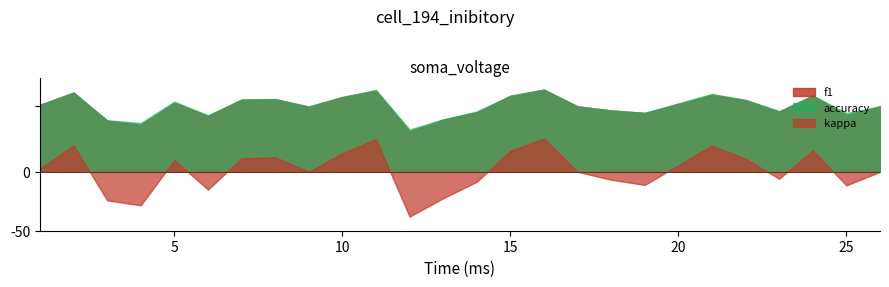

At which category does accuracy reach its first local peak?

2